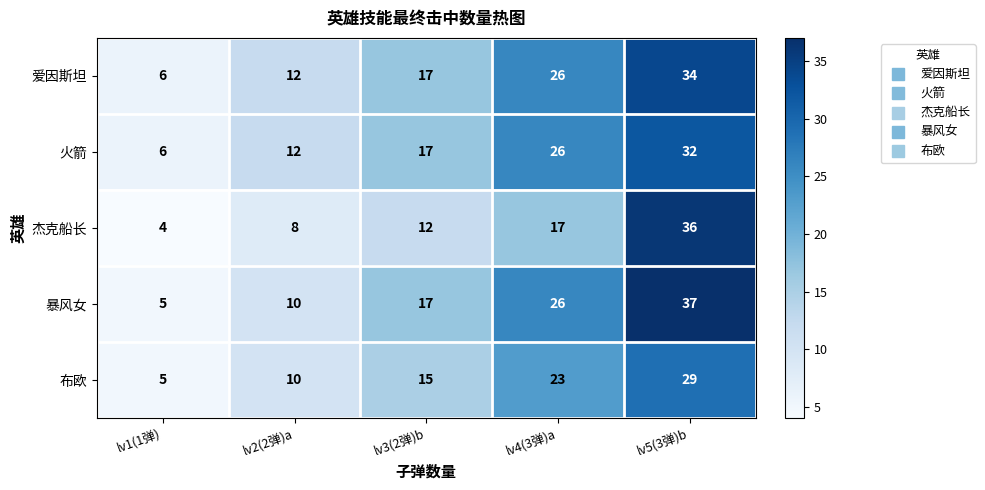

Is it true that 爱因斯坦 equals 34 at lv5(3弹)b?

True